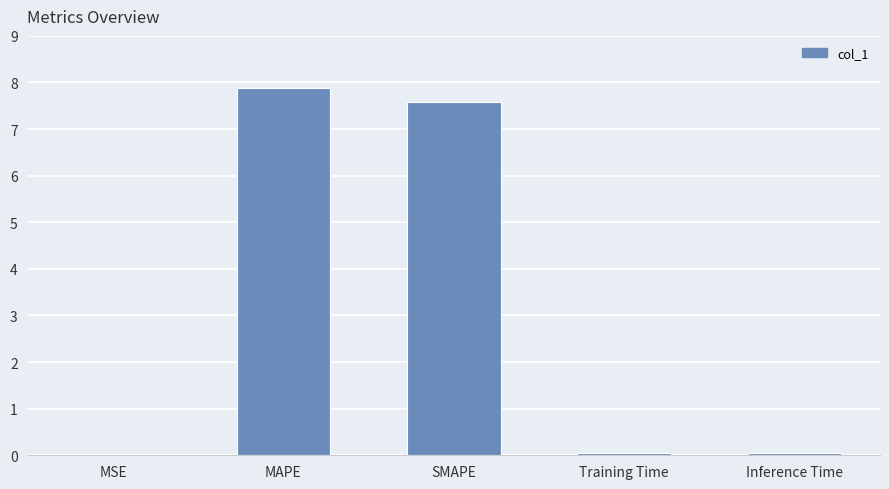

What is the average value?

3.1